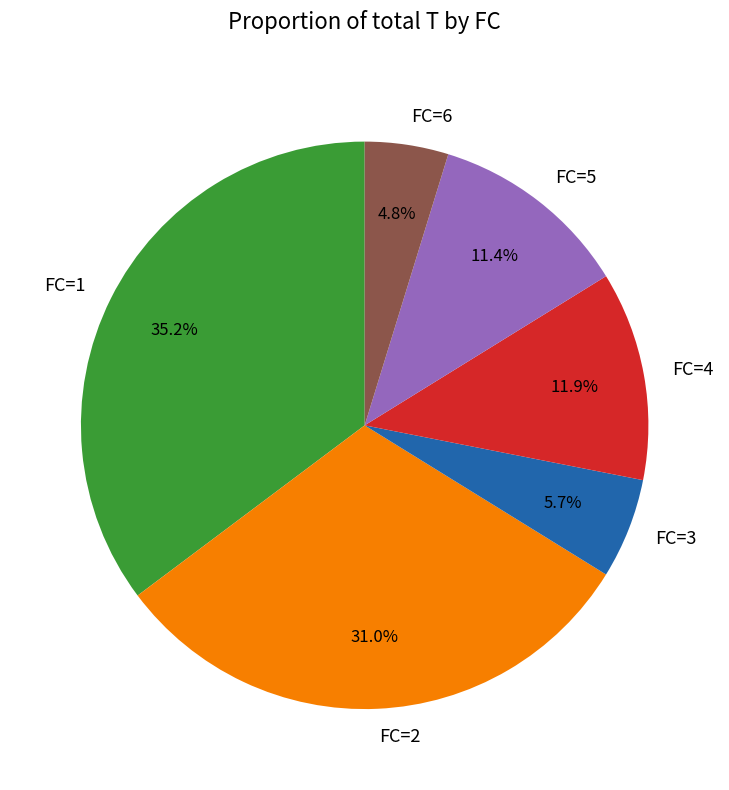

Combined, do FC=1 and FC=3 account for over 50%?

No